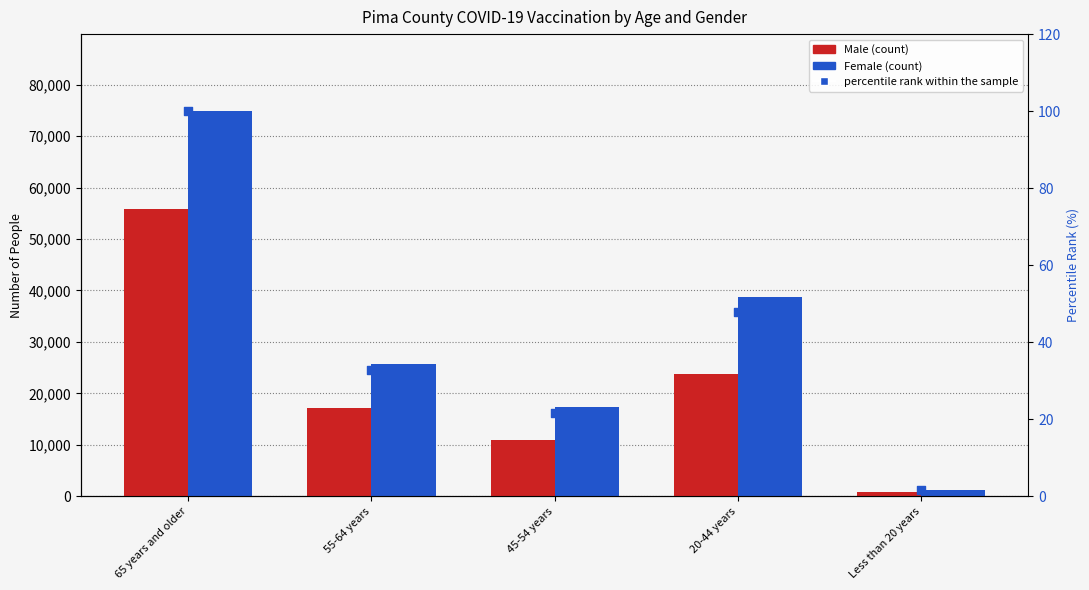

What are all the series names shown in the legend?

Male, Female, percentile rank within the sample